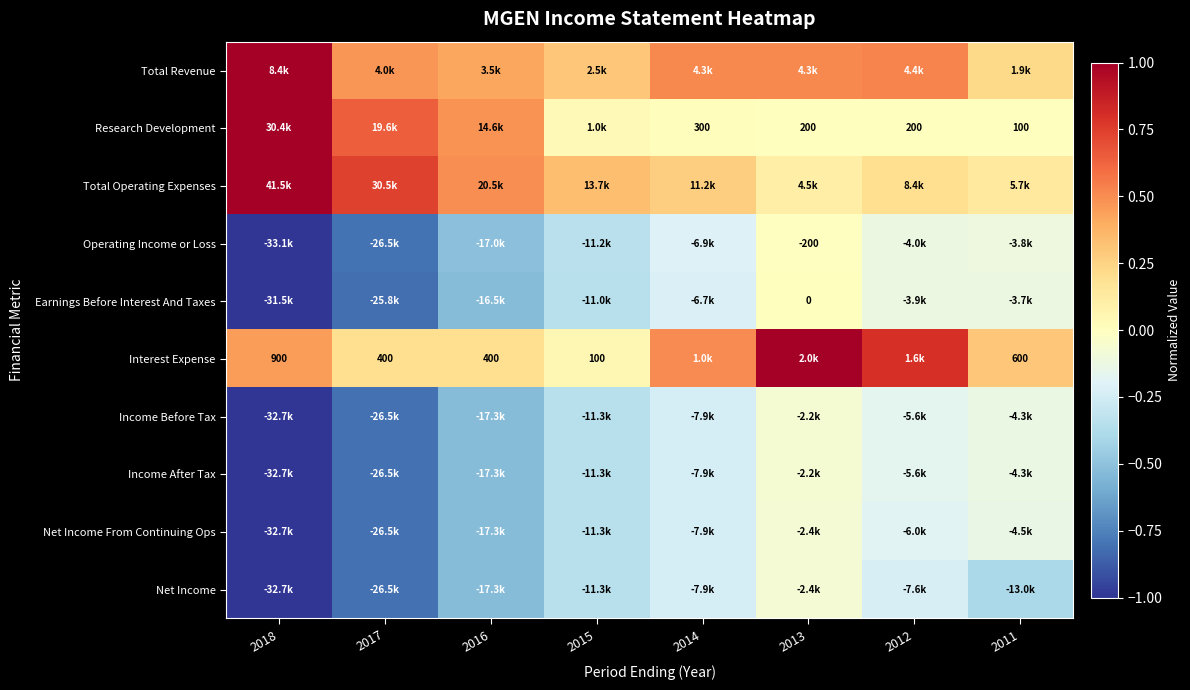

What is the approximate value of Net Income at 2012?

-0.2